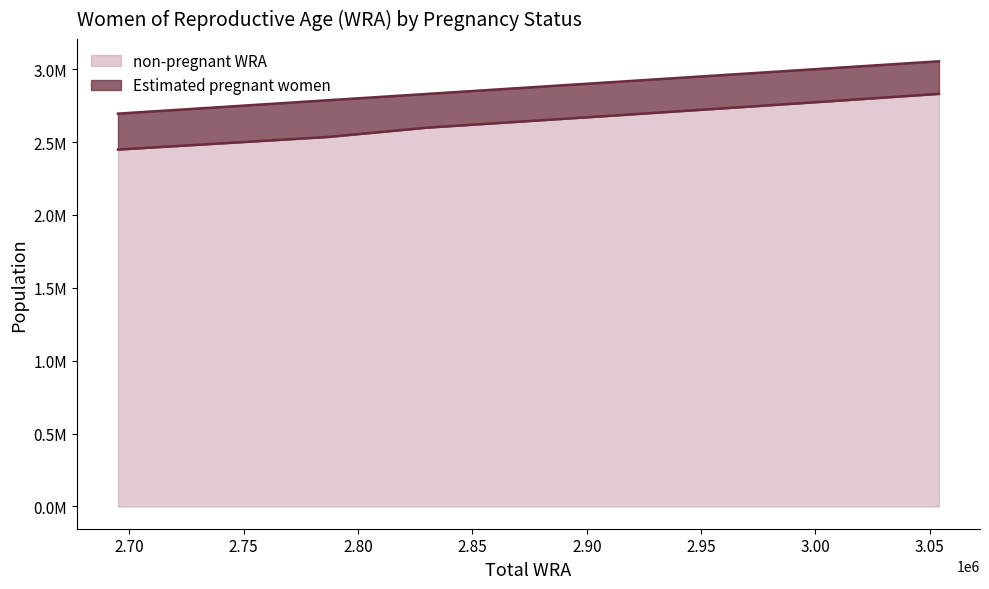

True or false: the data has more than 1 interior local peaks.

False